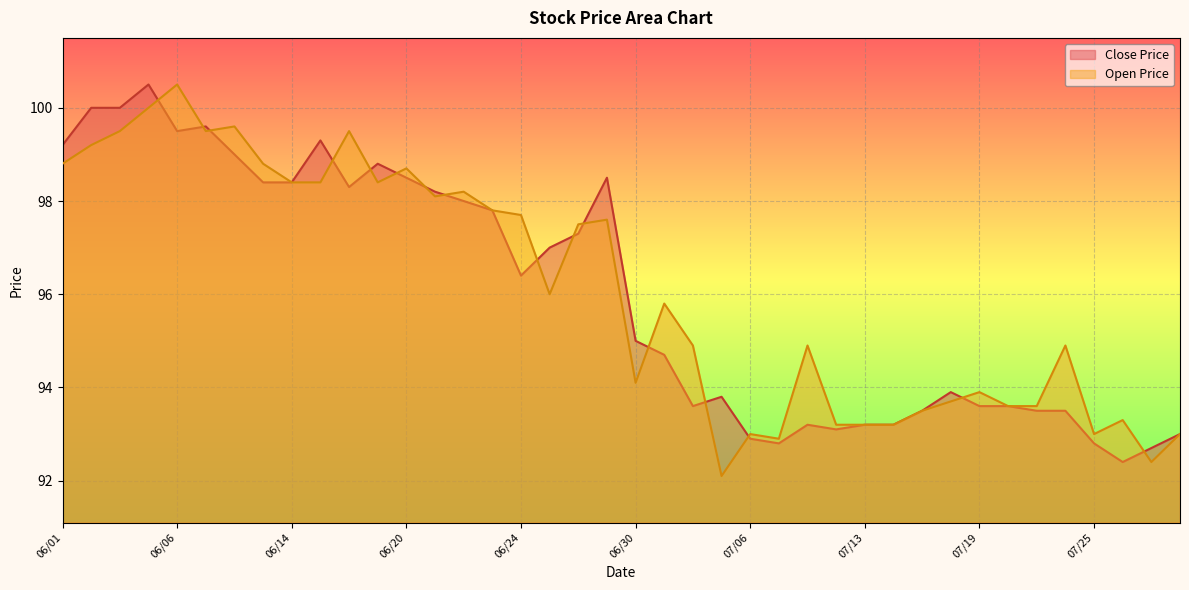

How many times do Close Price and Open Price cross each other?

16